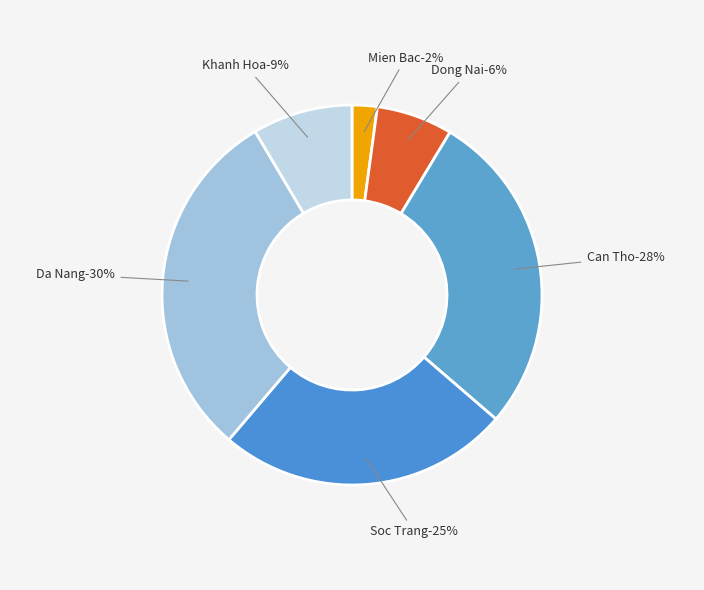

How many segments does this pie chart have?

6